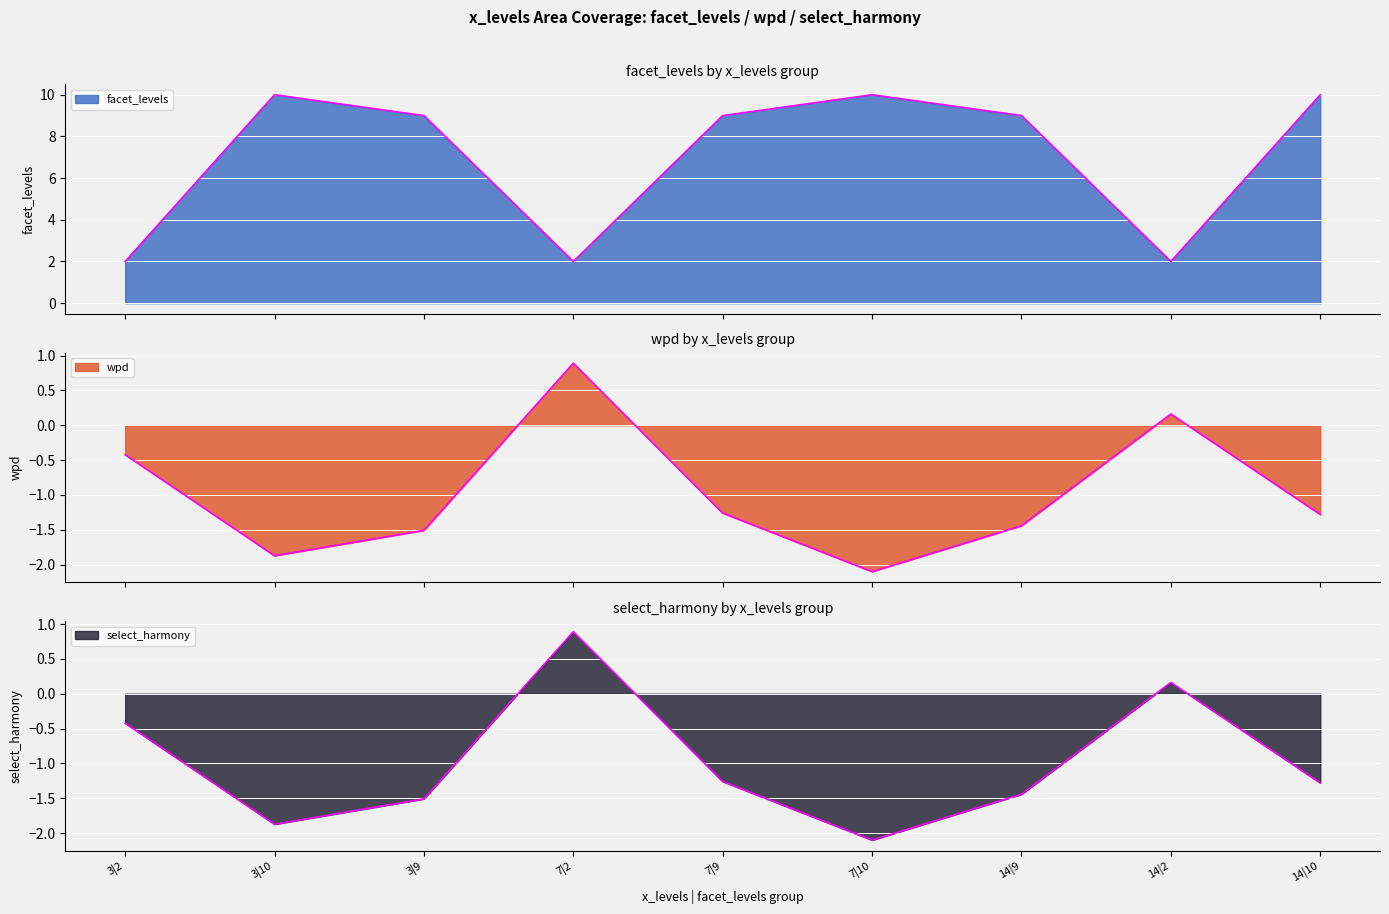

True or false: wpd and select_harmony intersect in this chart.

False